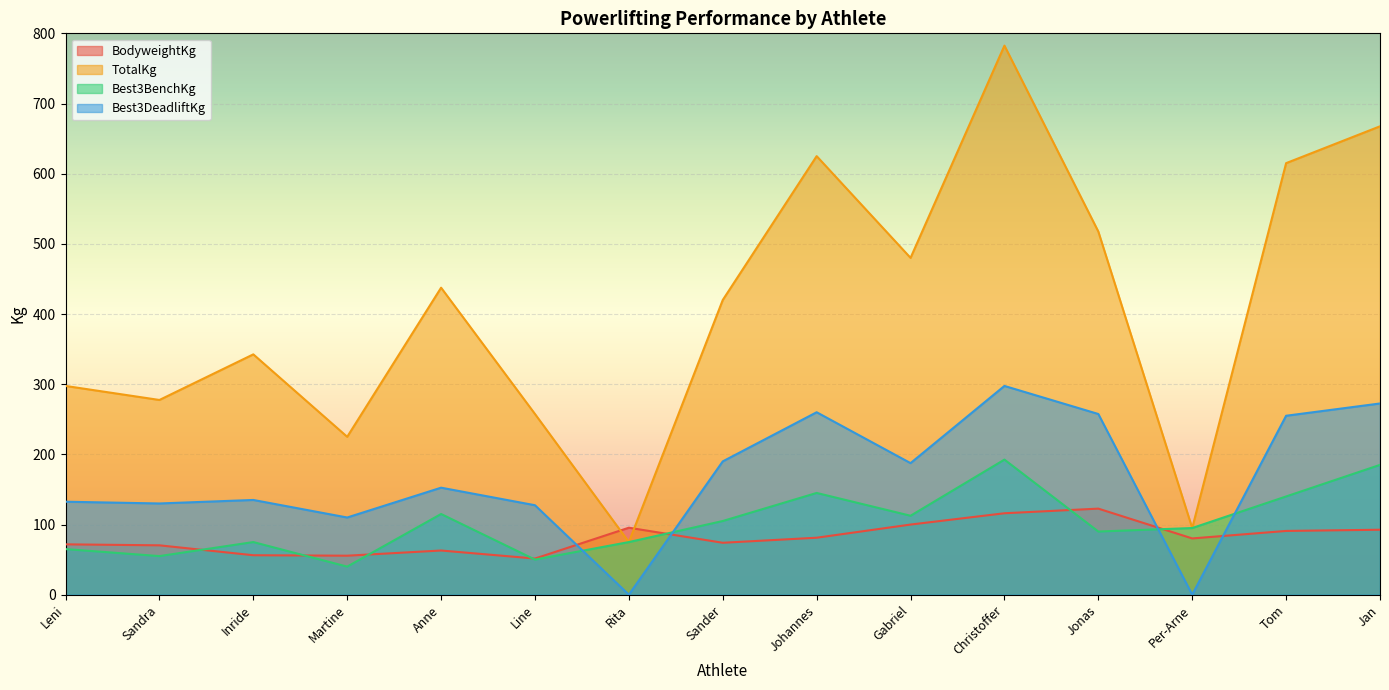

What are all the series names shown in the legend?

BodyweightKg, TotalKg, Best3BenchKg, Best3DeadliftKg